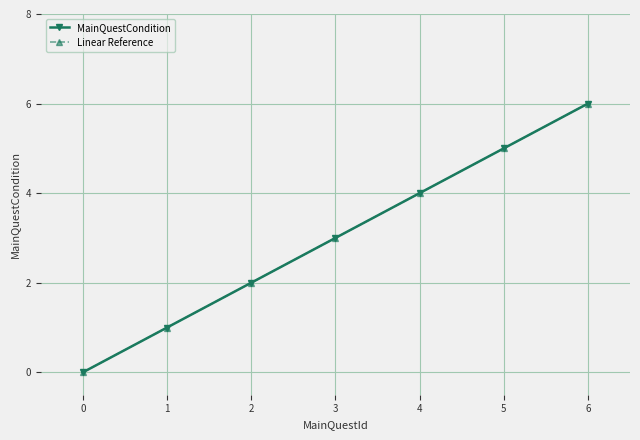

Is this an area chart (filled region under the line)?

No